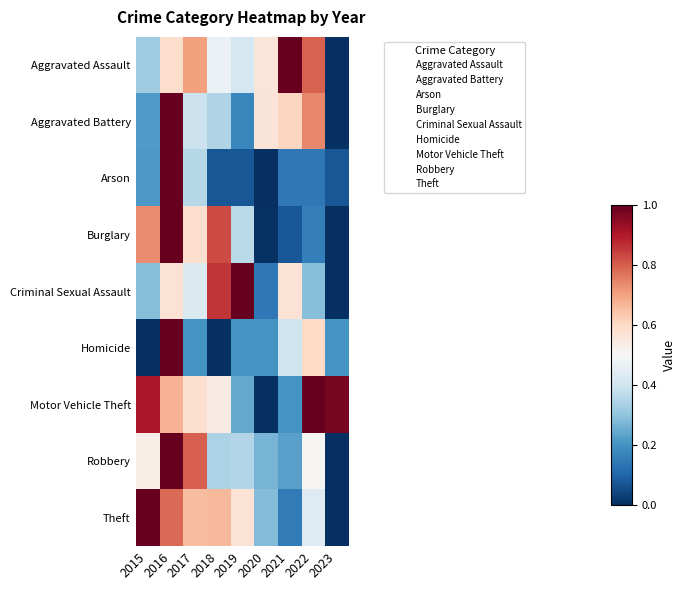

How many categories are shown in the chart?

9